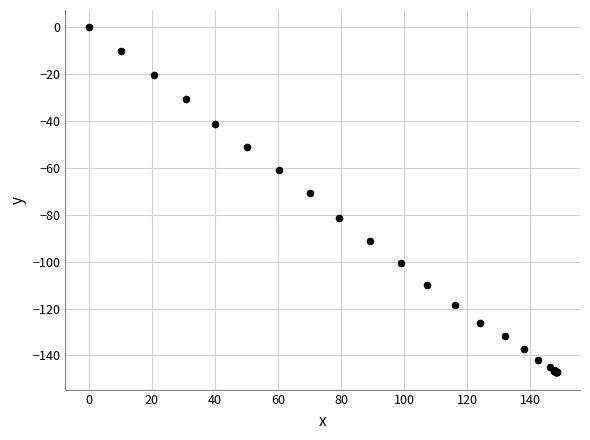

What Y value in the scatter plot is closest to -73?

-70.7